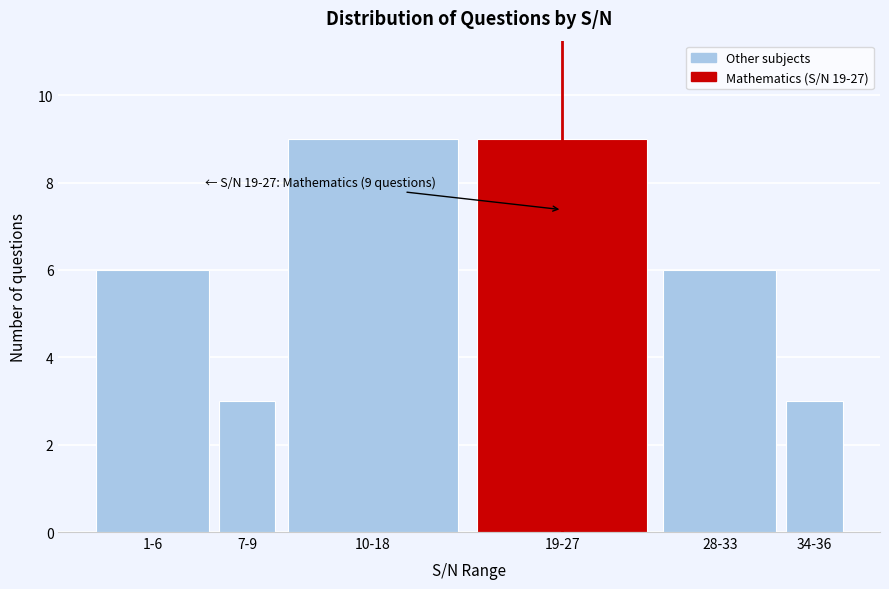

Reading right to left, what are all the values shown in this chart?

3	6	9	9	3	6